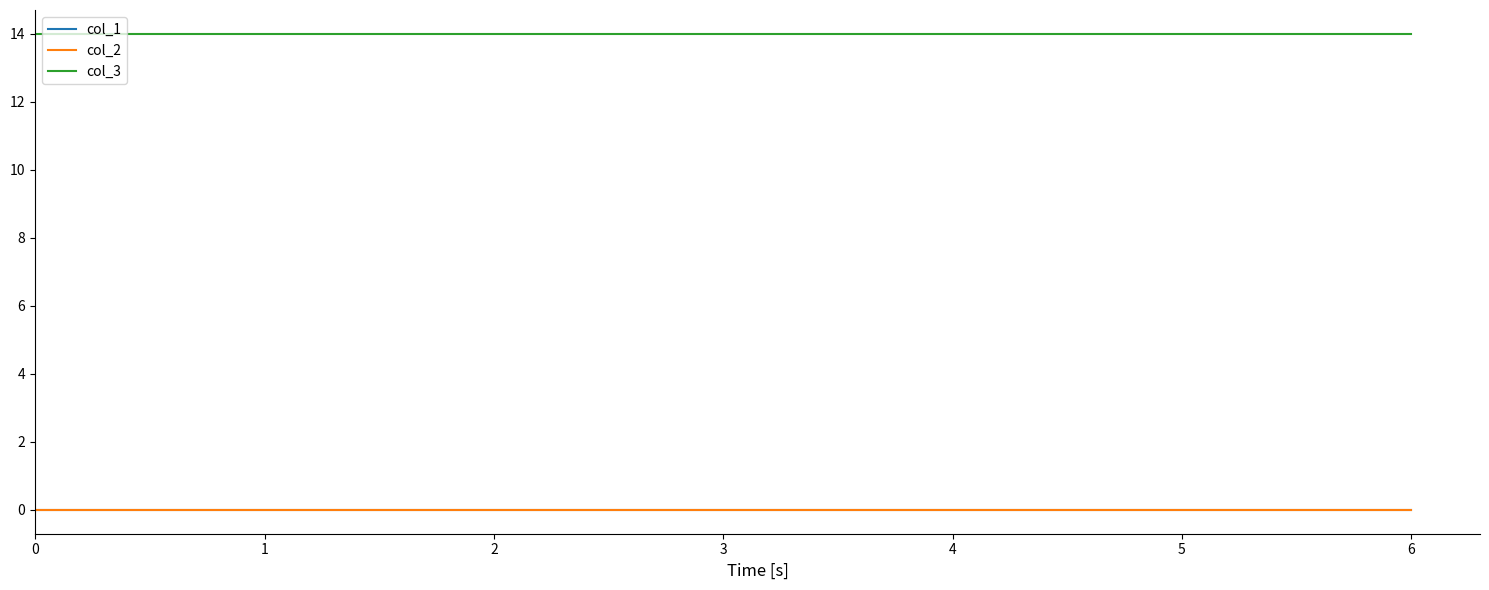

Reading left to right, list all the values displayed in this chart.

col_1: 0	0	0	0	0	0	0
col_2: 0	0	0	0	0	0	0
col_3: 14	14	14	14	14	14	14